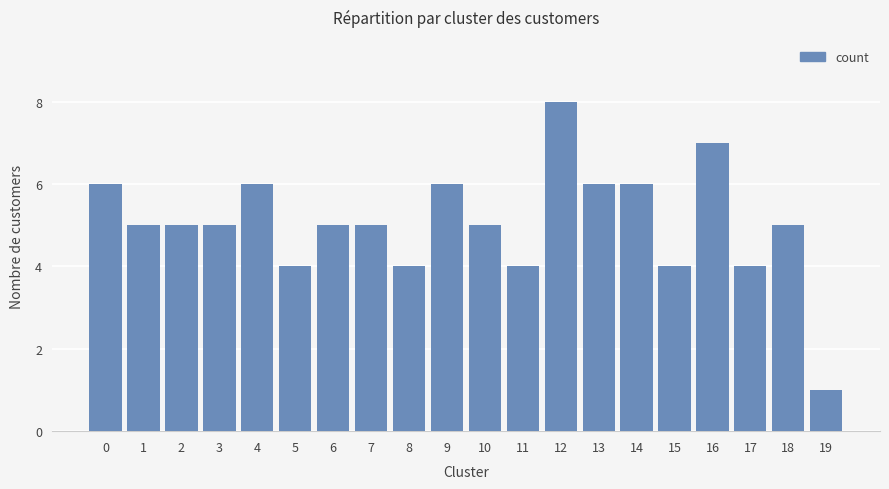

Does the chart contain any negative values?

No